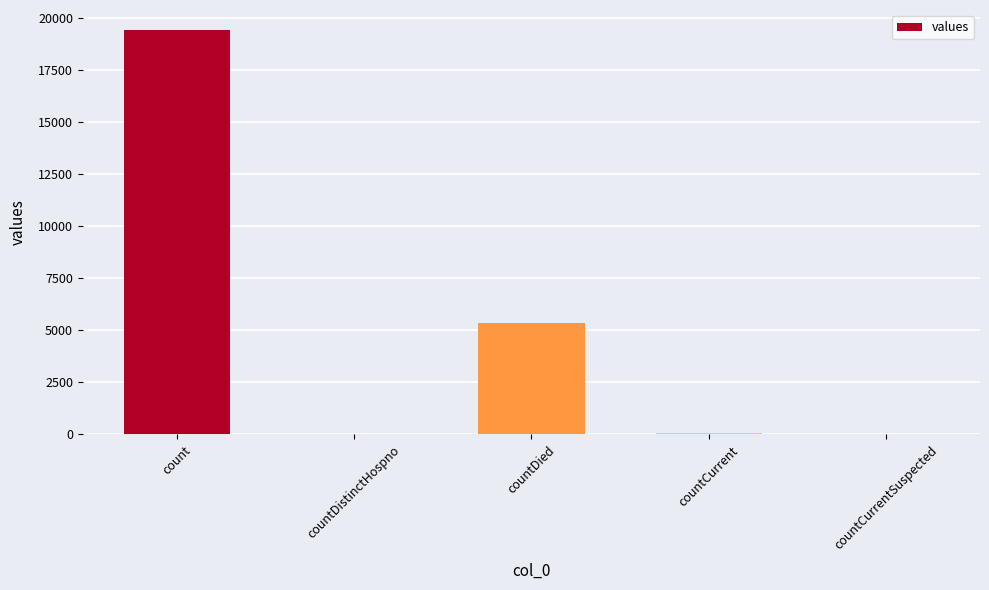

Where is the data nearest to the value 9710?

countDied